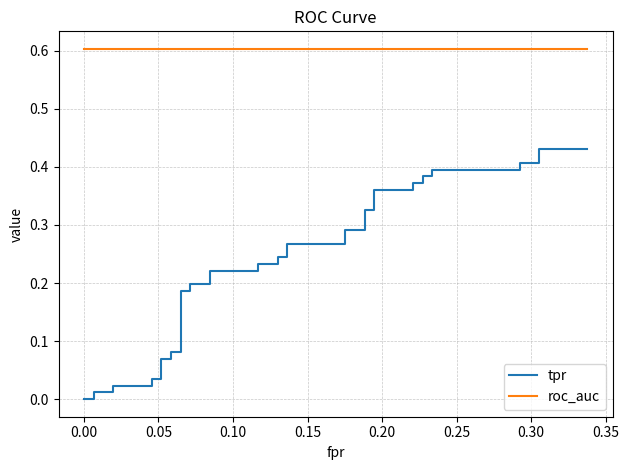

List the series in order of their overall mean, lowest first.

tpr, roc_auc